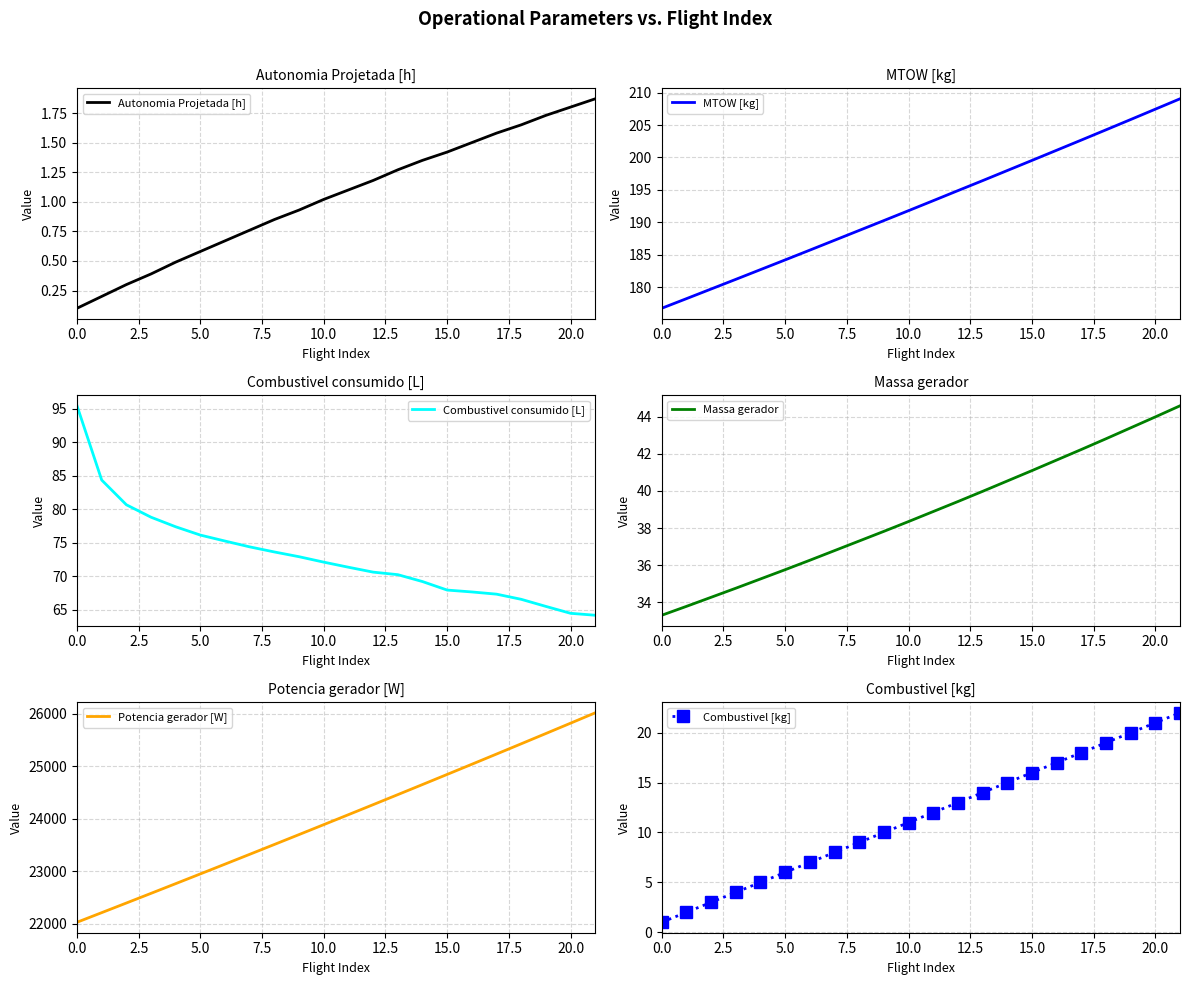

What is the value of the Autonomia Projetada [h] point at the 5th from the left?

0.5